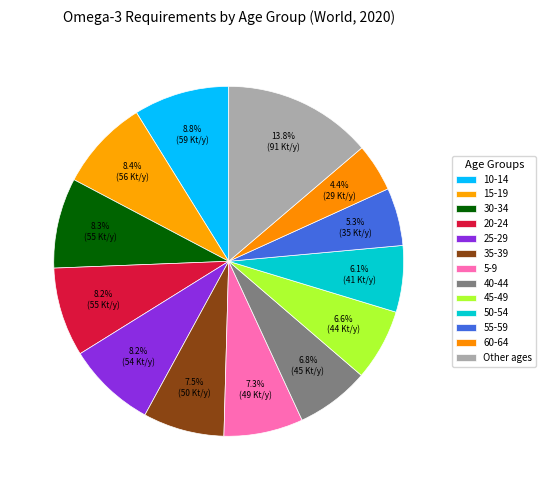

Count the number of slices in the pie.

13